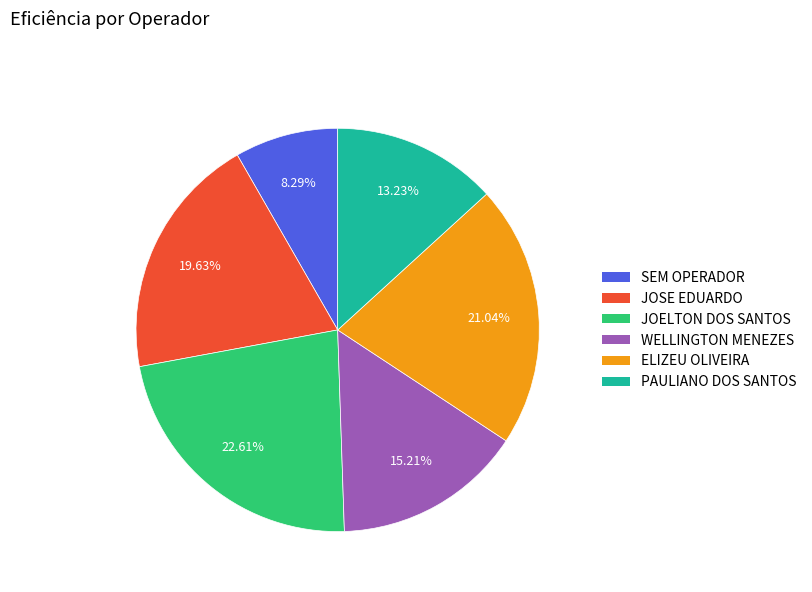

Is there a majority slice in this chart?

No